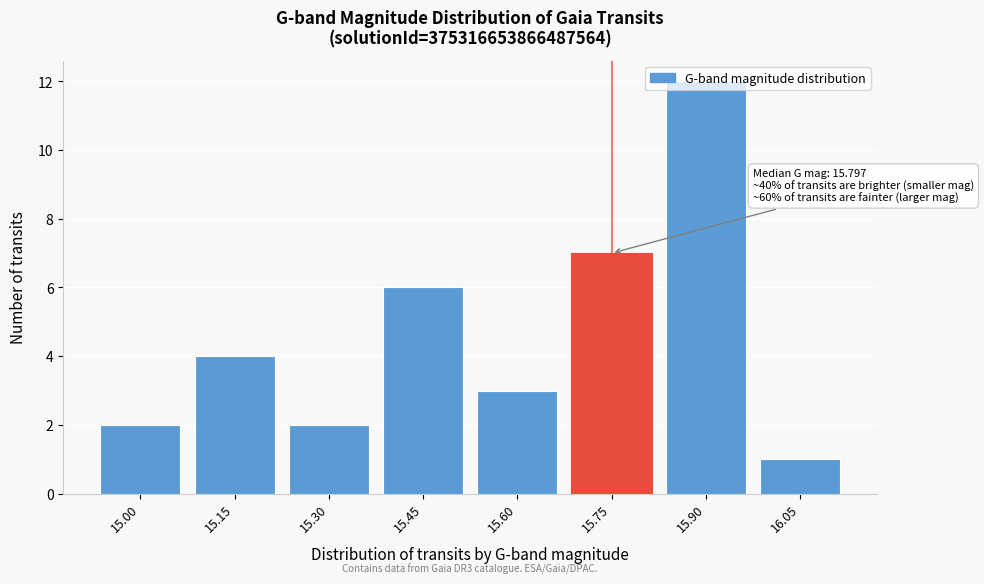

What is the difference between the maximum and minimum values?

11